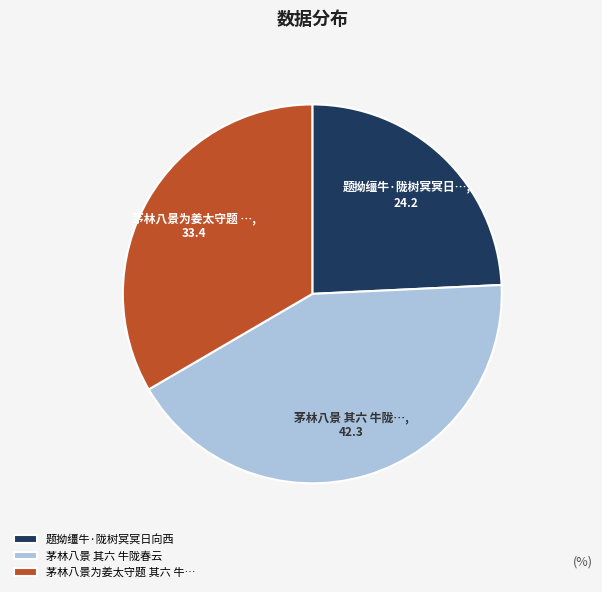

Between 茅林八景 其六 牛陇春云 and 题拗缰牛·陇树冥冥日向西, which is larger?

茅林八景 其六 牛陇春云